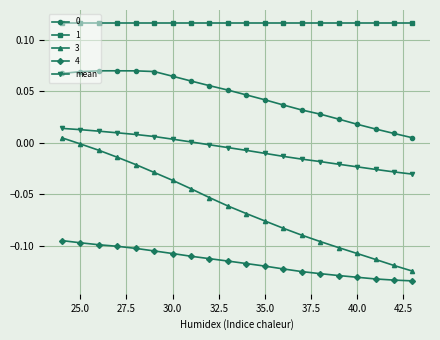

How many lines are shown in the chart?

5